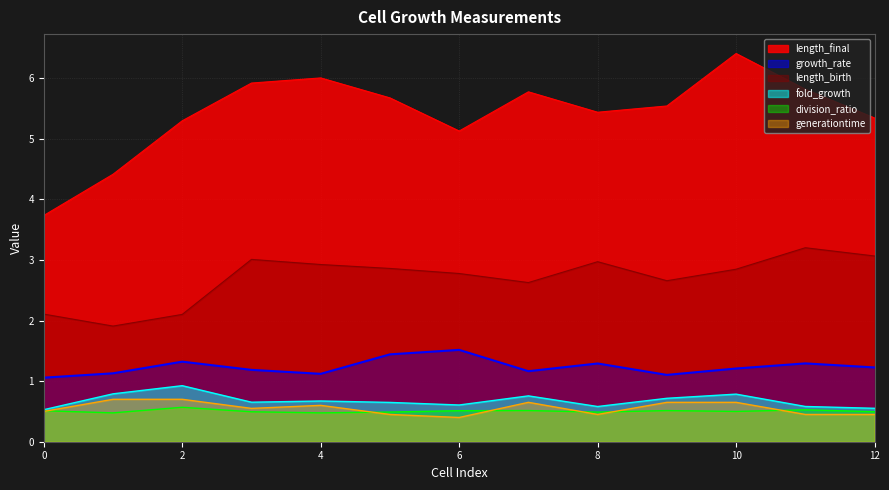

How many data points in length_final are less than 5?

2